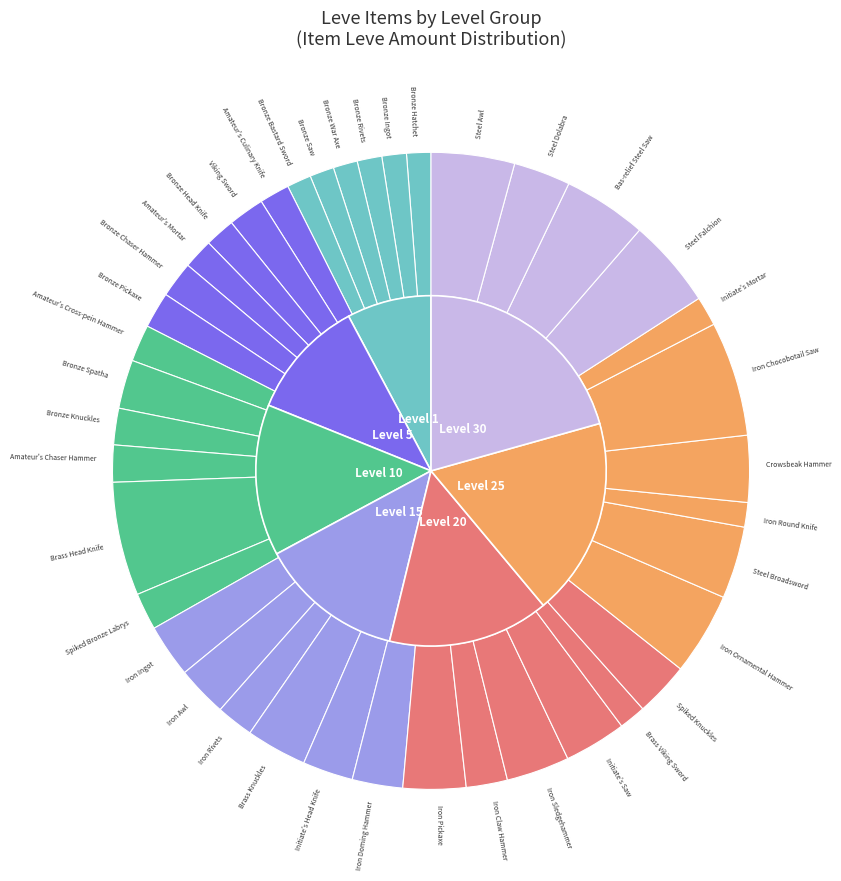

How many segments does this pie chart have?

40